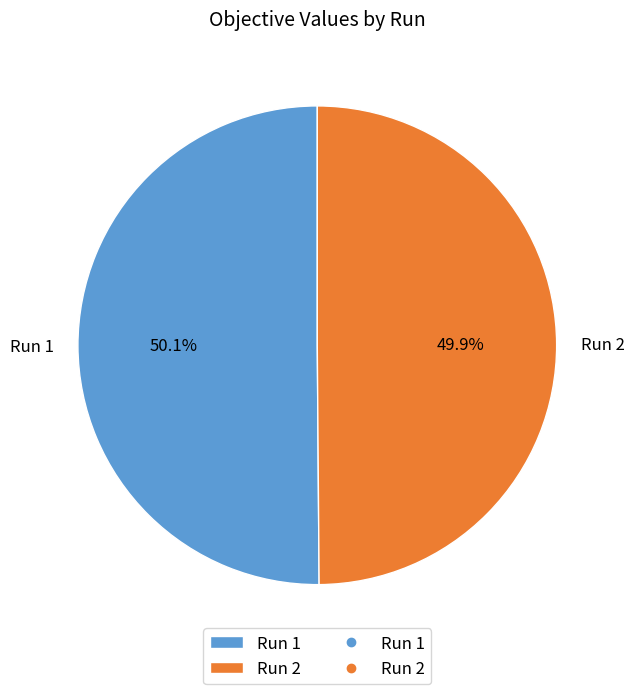

Does any single category account for the majority?

Yes